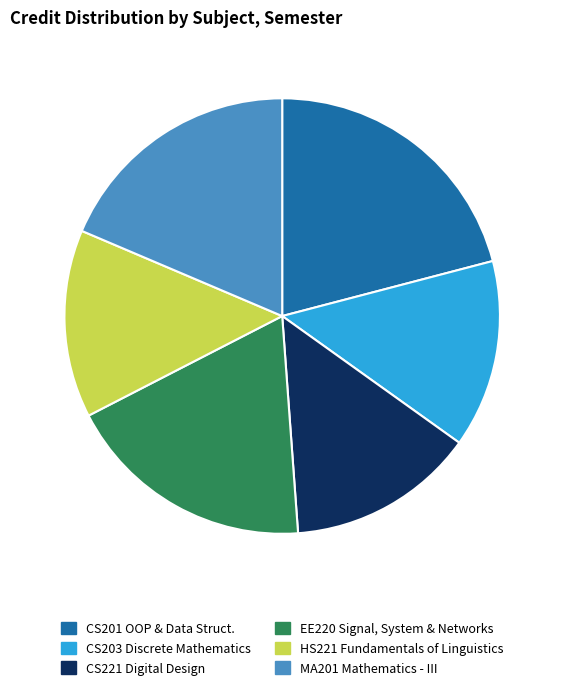

Is the sum of HS221 Fundamentals of Linguistics and CS201 OOP & Data Struct. greater than half?

No